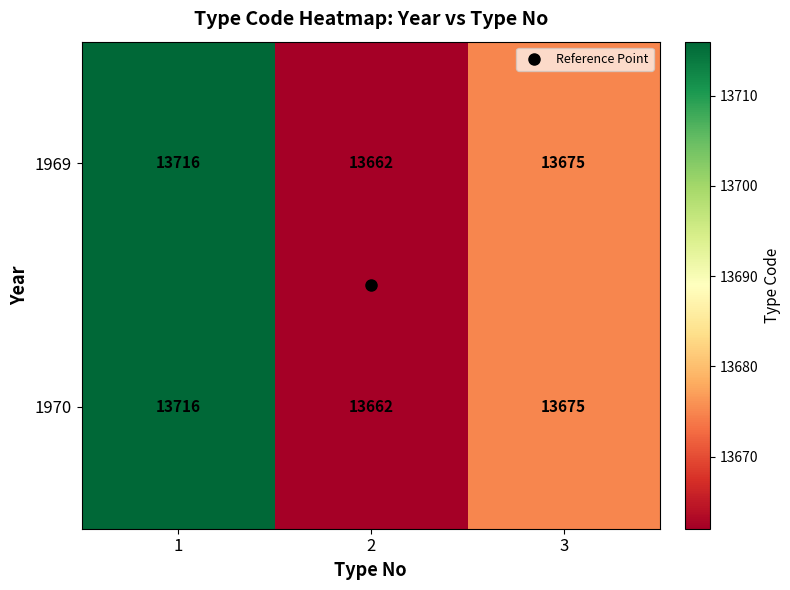

The value of 1970 at 3 is 13675. True or false?

True